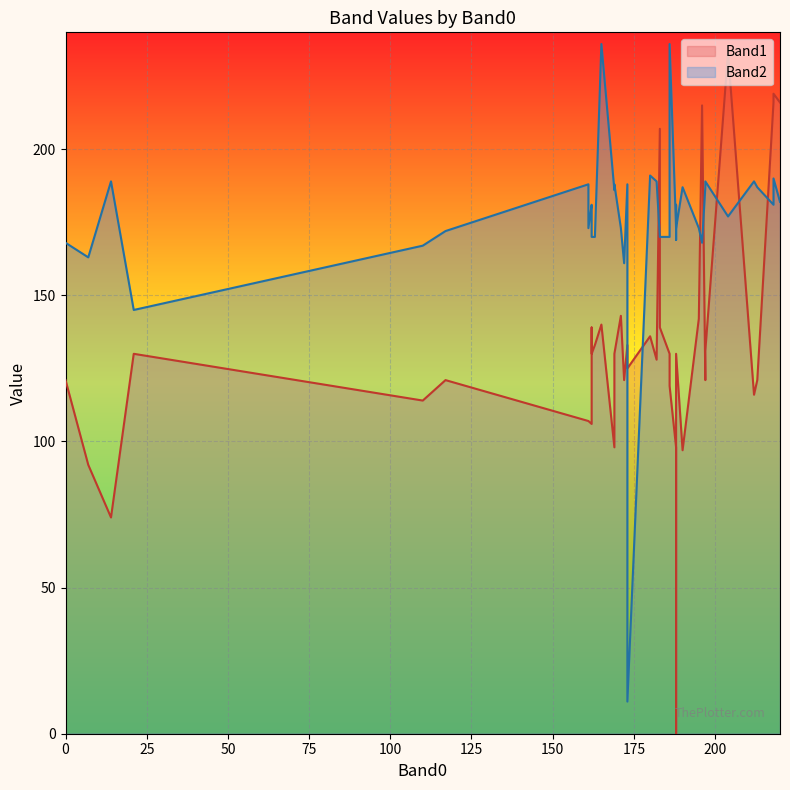

How many intersections are there between Band1 and Band2?

13